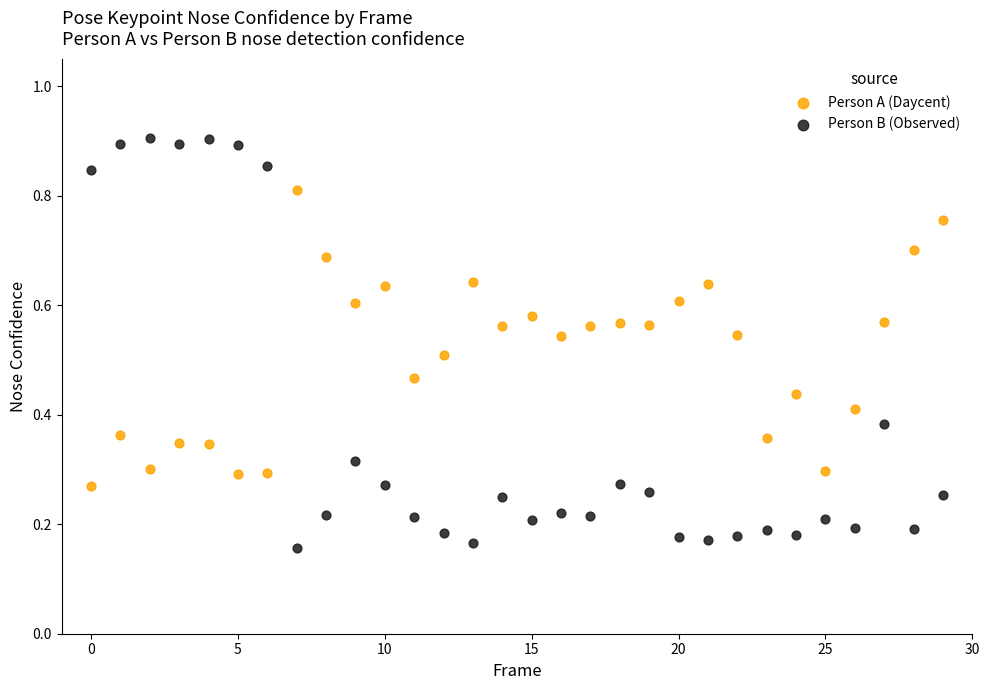

Which series reaches the minimum Y coordinate?

Person B (Observed)